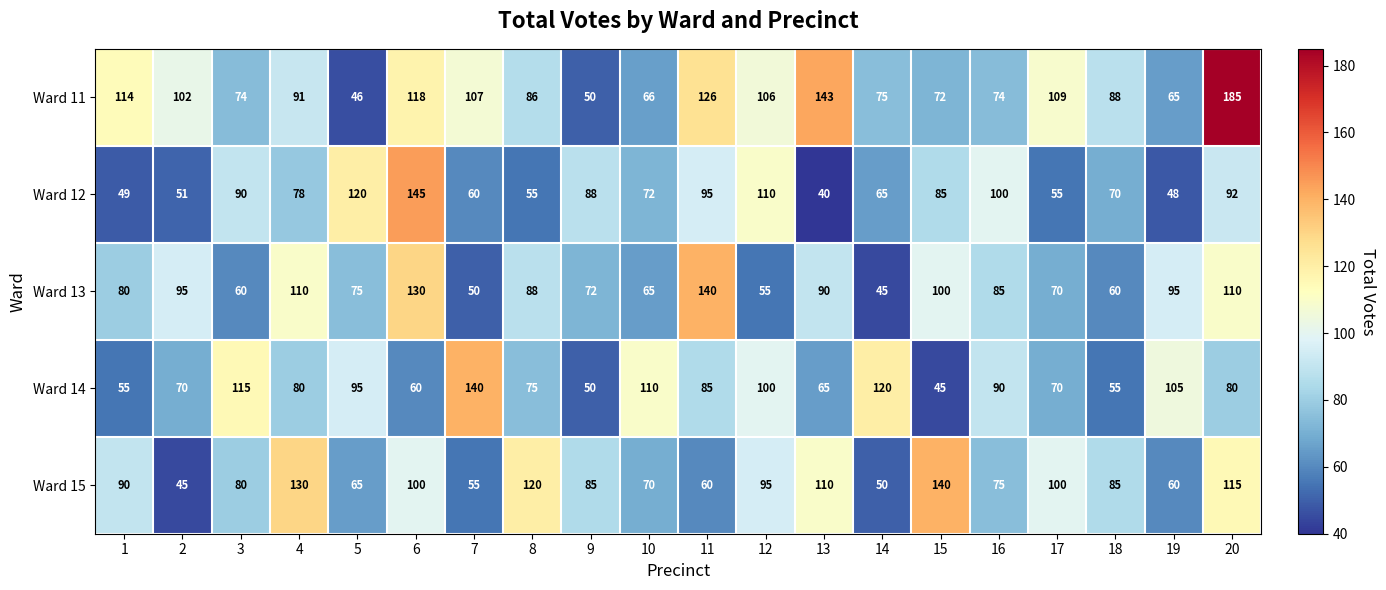

How many data points in Ward 12 are less than 78?

10